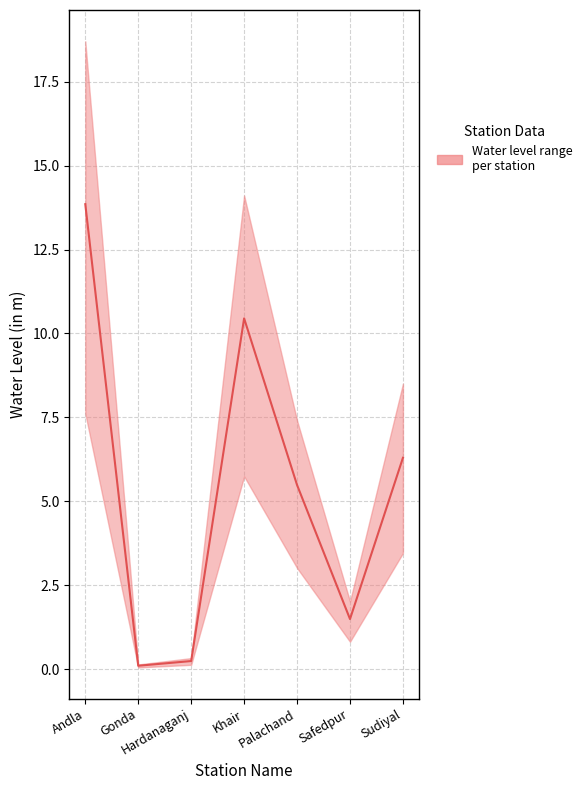

The chart shows a value of 1.0 at Safedpur. True or false?

False